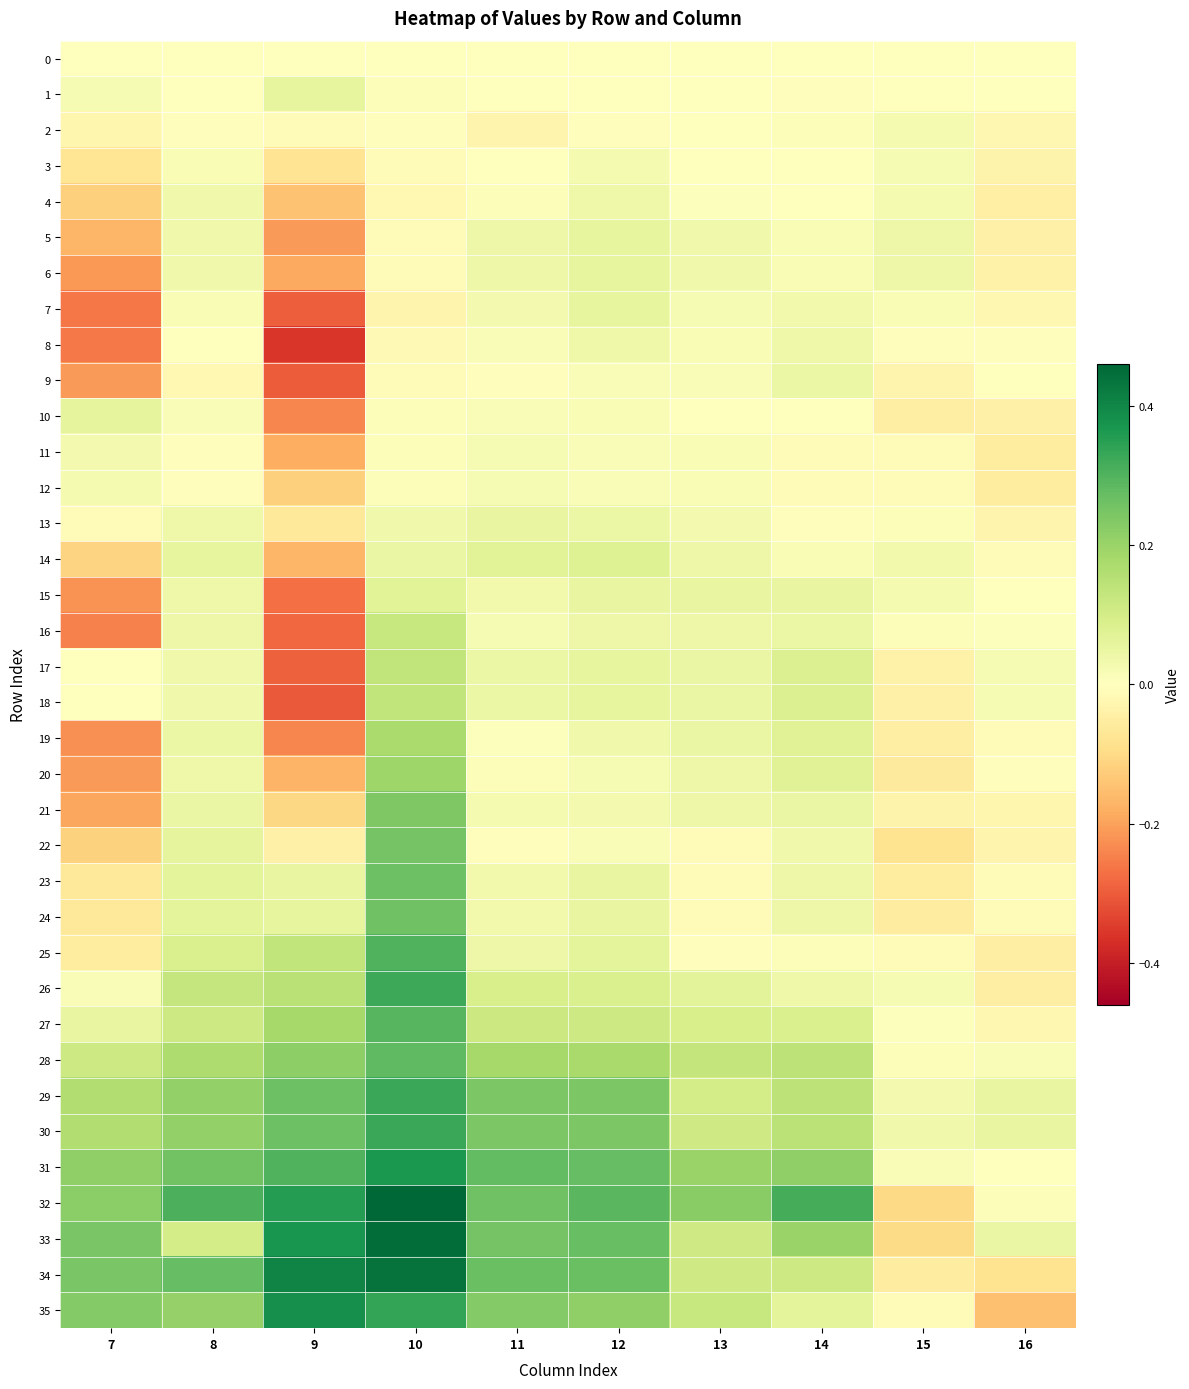

Which series changed the most between 7 and 13?

16